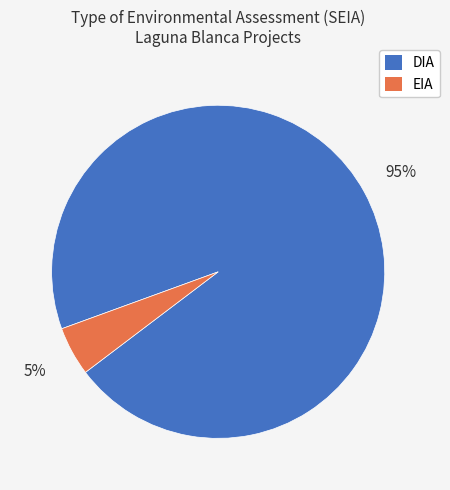

Is there a majority slice in this chart?

Yes